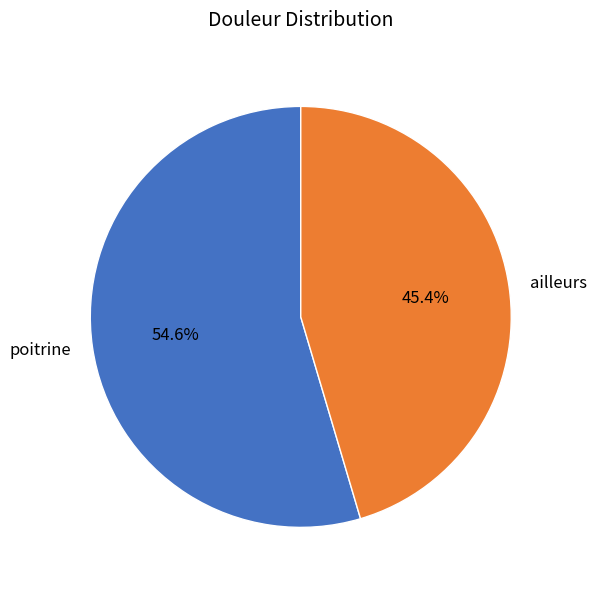

Which slice is the smallest?

ailleurs